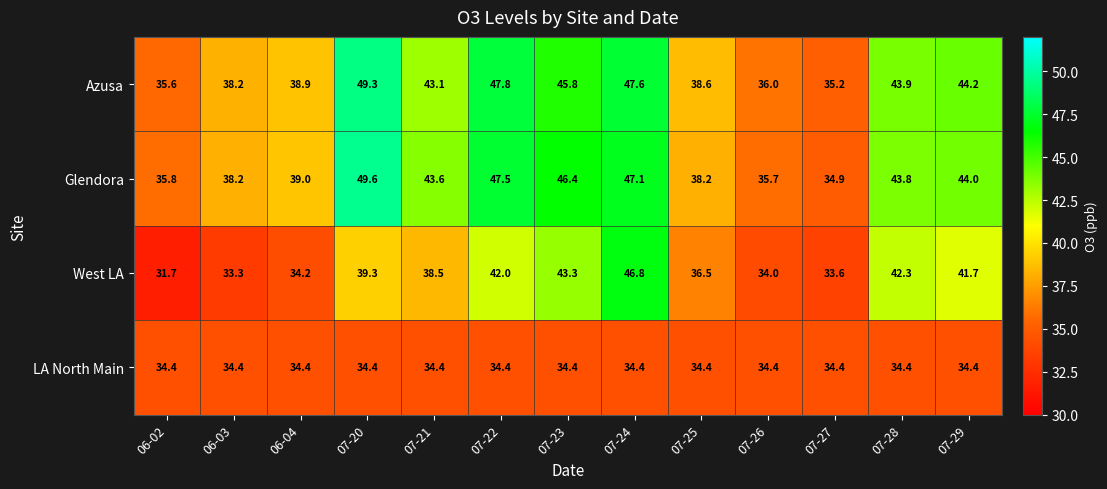

Where does the Glendora series first go above 43?

07-20